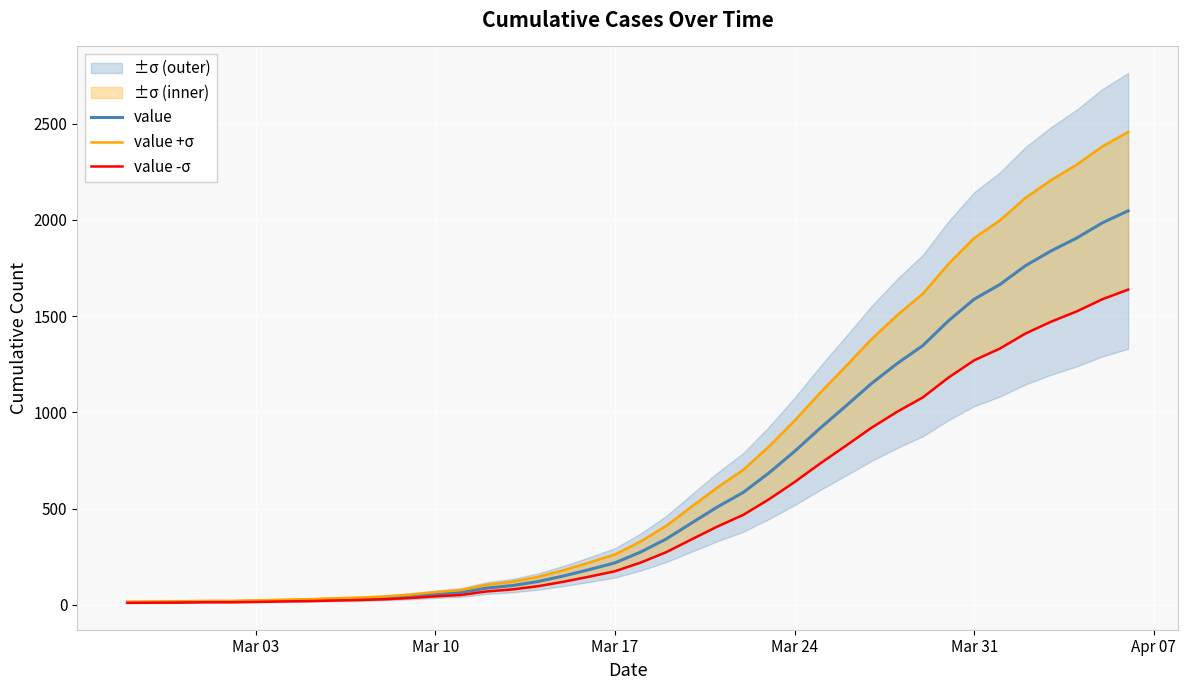

What is the maximum value for value?

2047